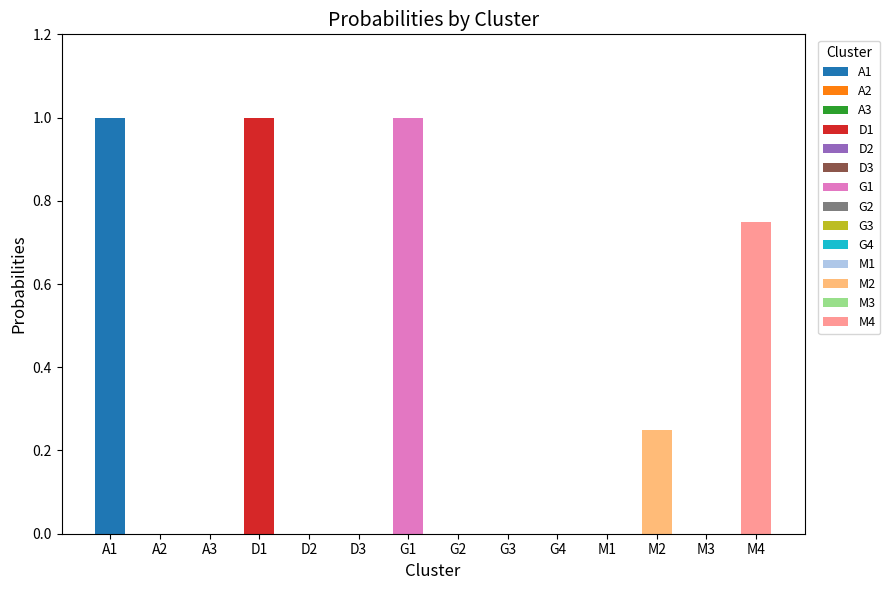

Is it true that the value at G3 is 0.3?

False